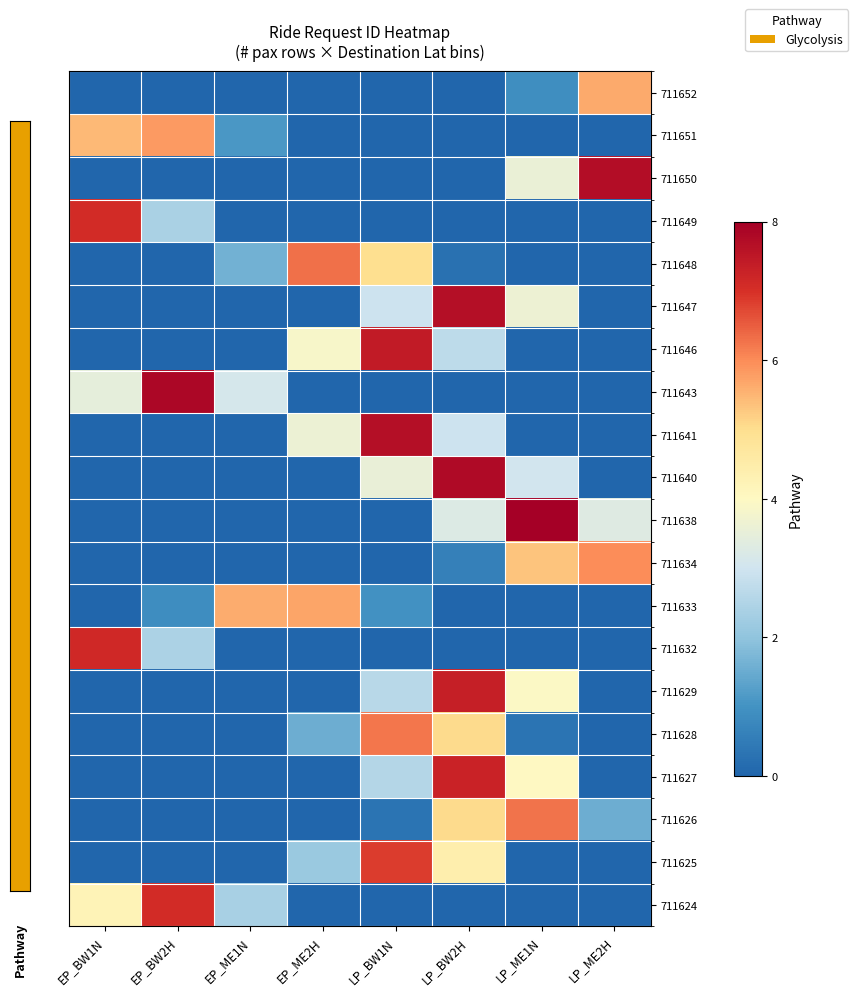

Which category has the lowest value across all series?

EP_BW1N